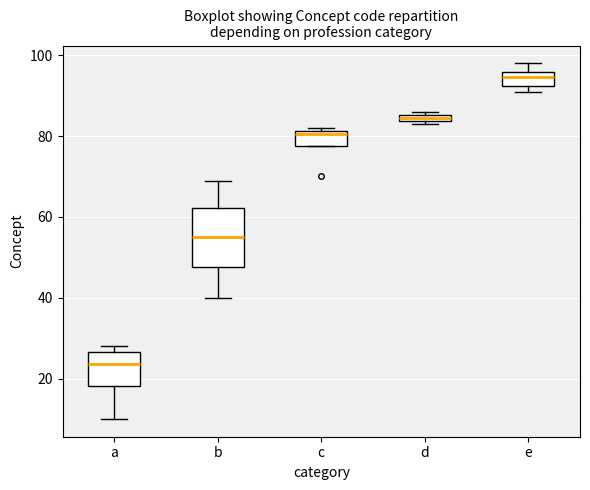

Which box is the tallest, from its lower edge to its upper edge?

b